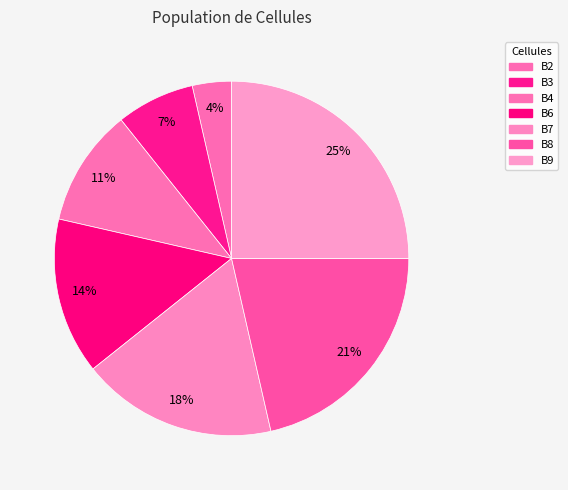

How many slices are in this pie chart?

7